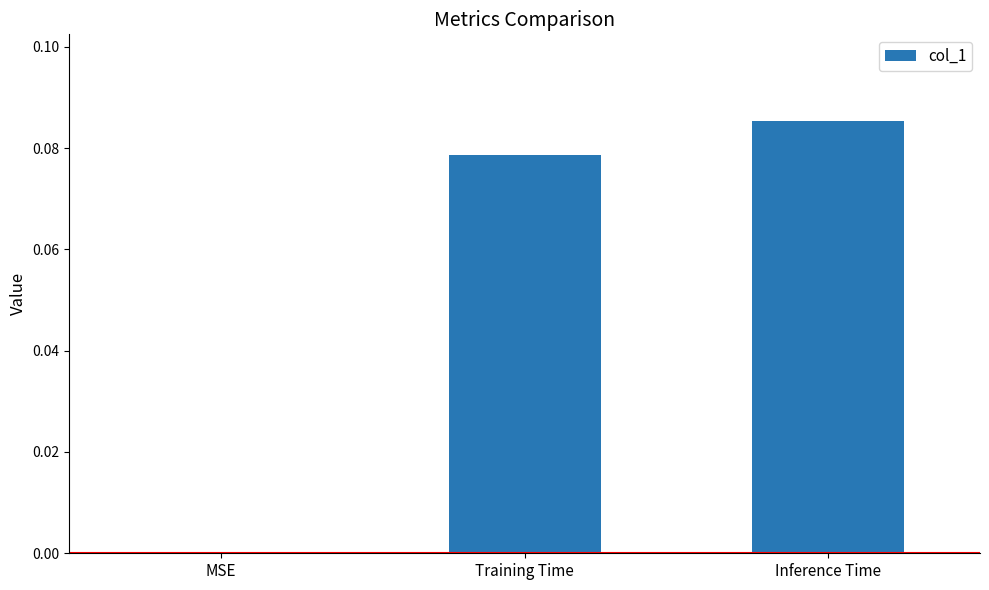

What is the change in value from MSE to Training Time?

+0.1